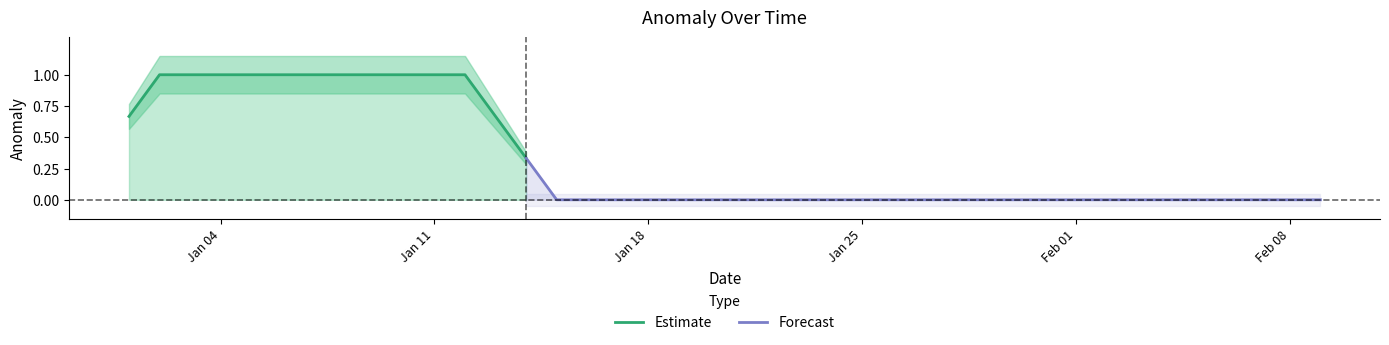

List the labels in order of value, smallest first.

2016-01-14, 2016-01-15, 2016-01-16, 2016-01-17, 2016-01-18, 2016-01-19, 2016-01-20, 2016-01-21, 2016-01-22, 2016-01-23, 2016-01-24, 2016-01-25, 2016-01-26, 2016-01-27, 2016-01-28, 2016-01-29, 2016-01-30, 2016-01-31, 2016-02-01, 2016-02-02, 2016-02-03, 2016-02-04, 2016-02-05, 2016-02-06, 2016-02-07, 2016-02-08, 2016-02-09, 2016-01-01, 2016-01-02, 2016-01-03, 2016-01-04, 2016-01-05, 2016-01-06, 2016-01-07, 2016-01-08, 2016-01-09, 2016-01-10, 2016-01-11, 2016-01-12, 2016-01-13